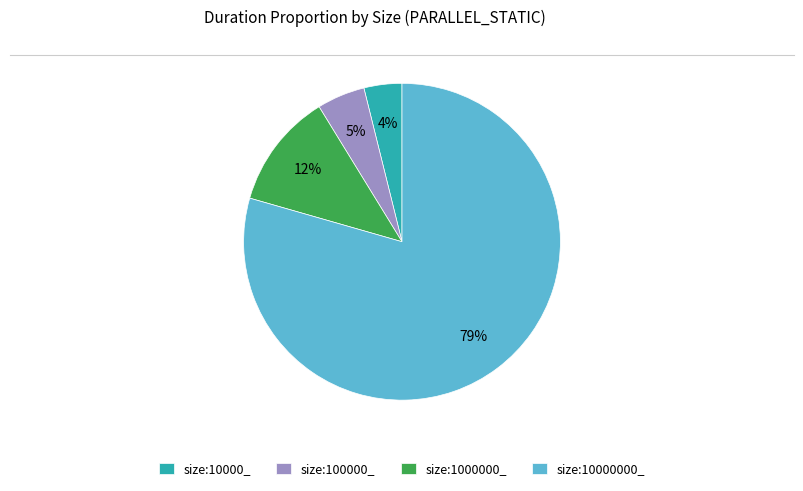

Combined, do size:10000000_ and size:100000_ account for over 50%?

Yes